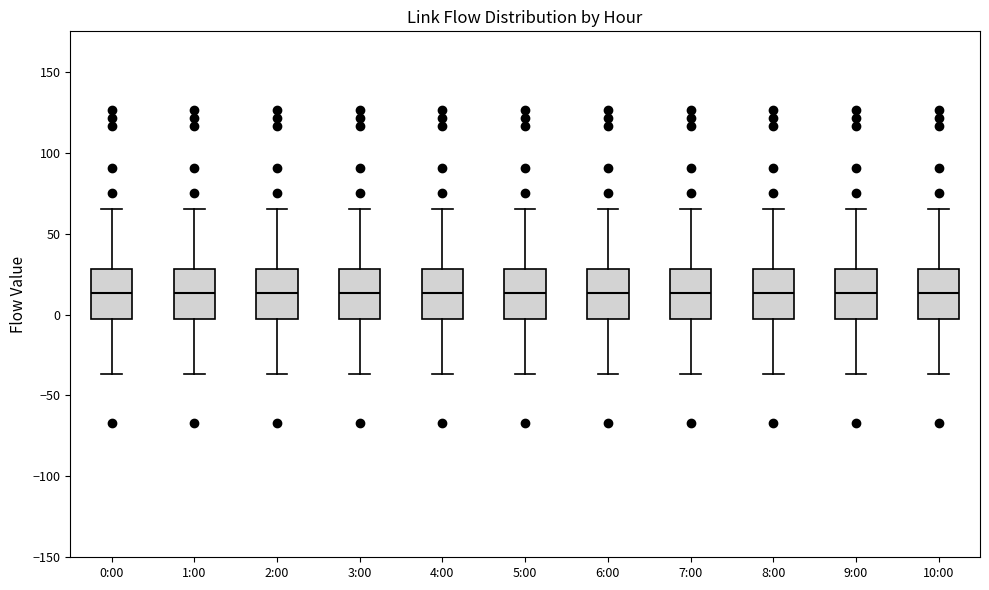

Reading left to right, transcribe this box plot: for each box, give where its median line is, the range the box spans, and where its two whiskers end, as read against the y-axis. The values are not printed on the chart, so give them approximately, as read against the axis.

0:00: median 15, box -5 to 30, whiskers -35 to 65
1:00: median 15, box -5 to 30, whiskers -35 to 65
2:00: median 15, box -5 to 30, whiskers -35 to 65
3:00: median 15, box -5 to 30, whiskers -35 to 65
4:00: median 15, box -5 to 30, whiskers -35 to 65
5:00: median 15, box -5 to 30, whiskers -35 to 65
6:00: median 15, box -5 to 30, whiskers -35 to 65
7:00: median 15, box -5 to 30, whiskers -35 to 65
8:00: median 15, box -5 to 30, whiskers -35 to 65
9:00: median 15, box -5 to 30, whiskers -35 to 65
10:00: median 15, box -5 to 30, whiskers -35 to 65